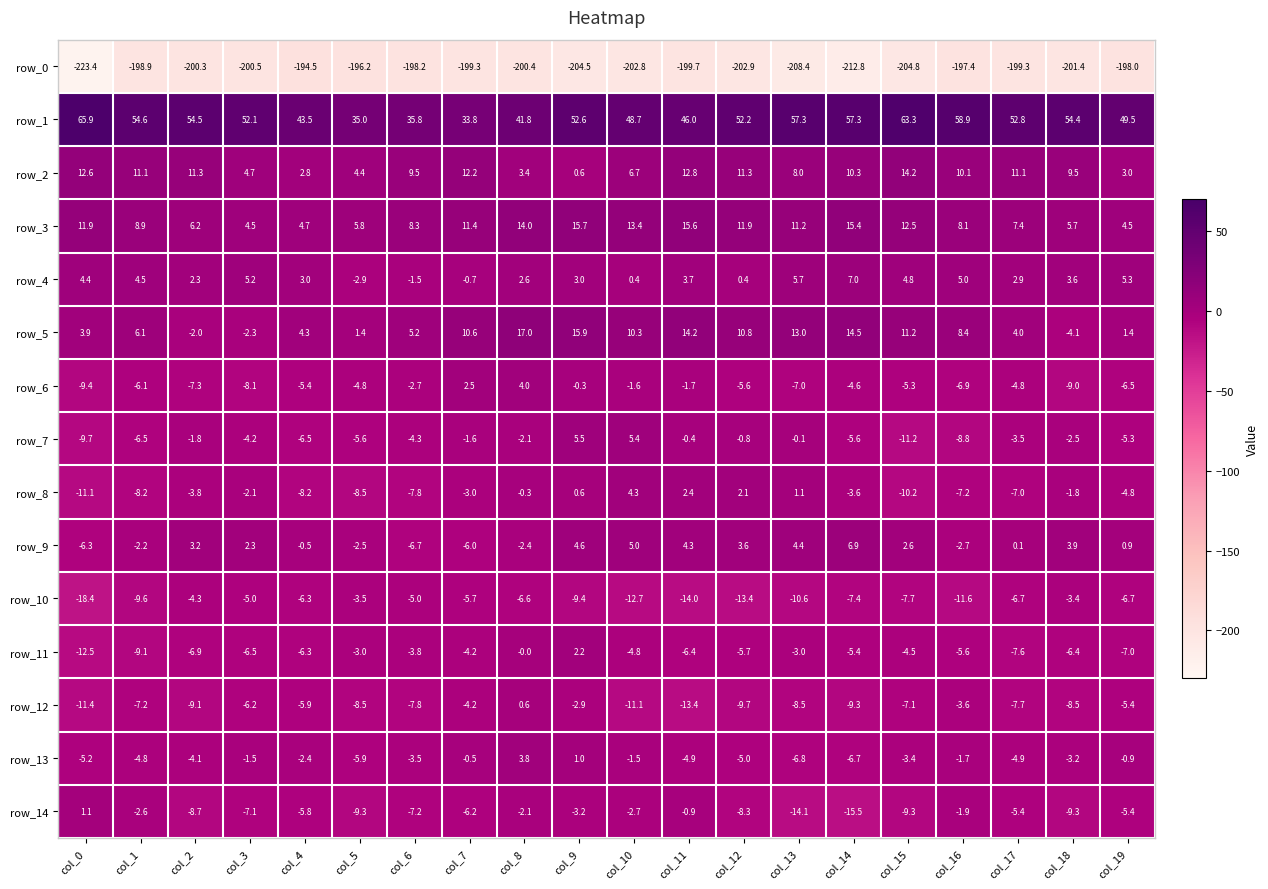

Which series changed the most between col_12 and col_14?

row_0